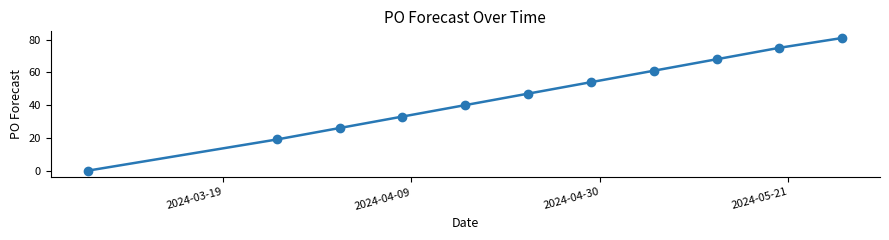

What is the sum of all values?

504